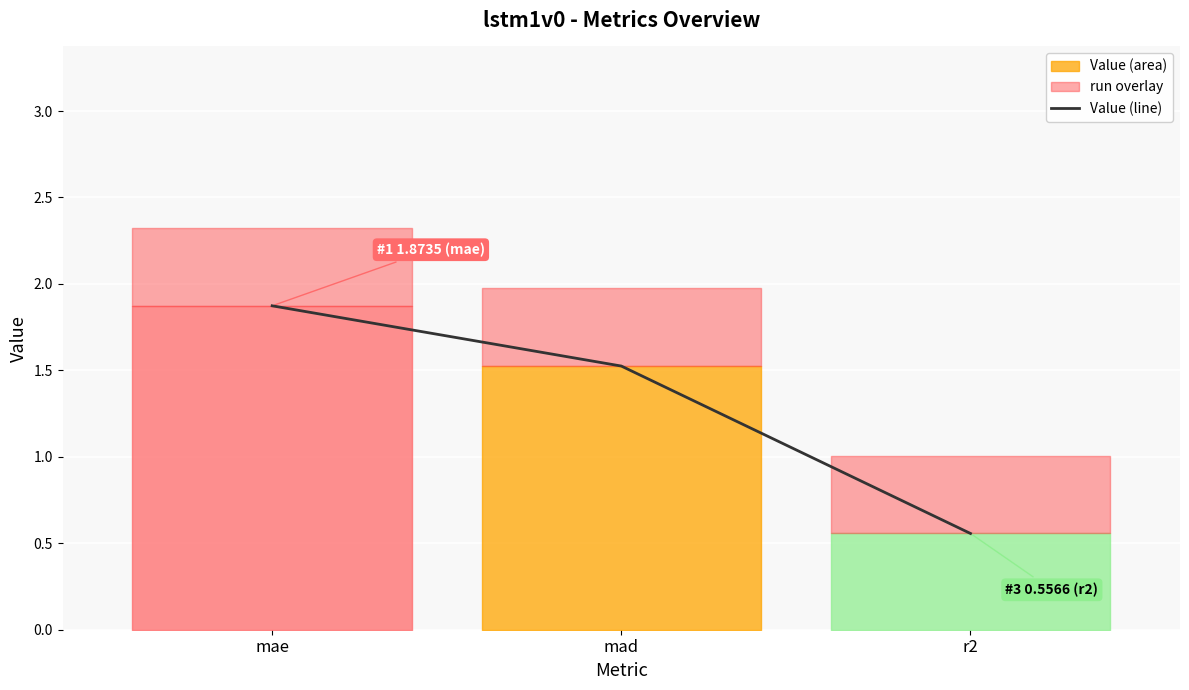

Which label corresponds to the smallest value in the chart?

r2